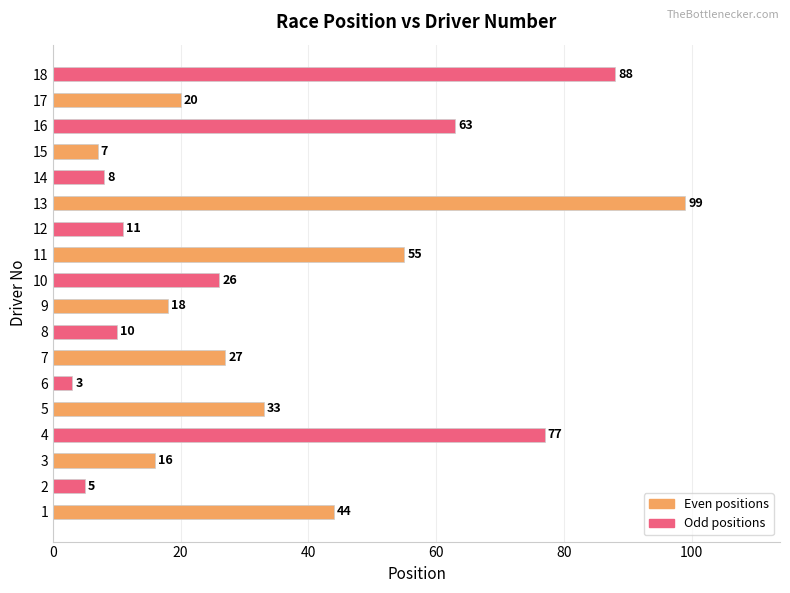

What is the greatest value displayed?

99